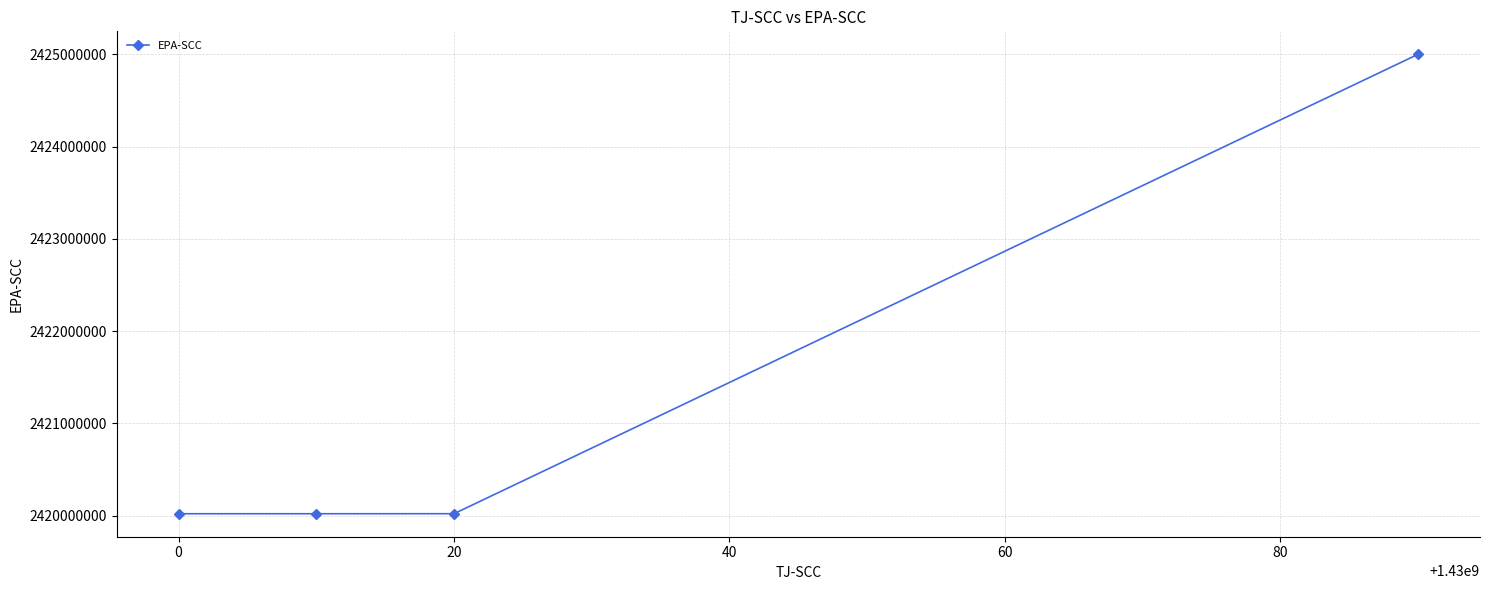

True or false: the data has more than 2 interior local peaks.

False